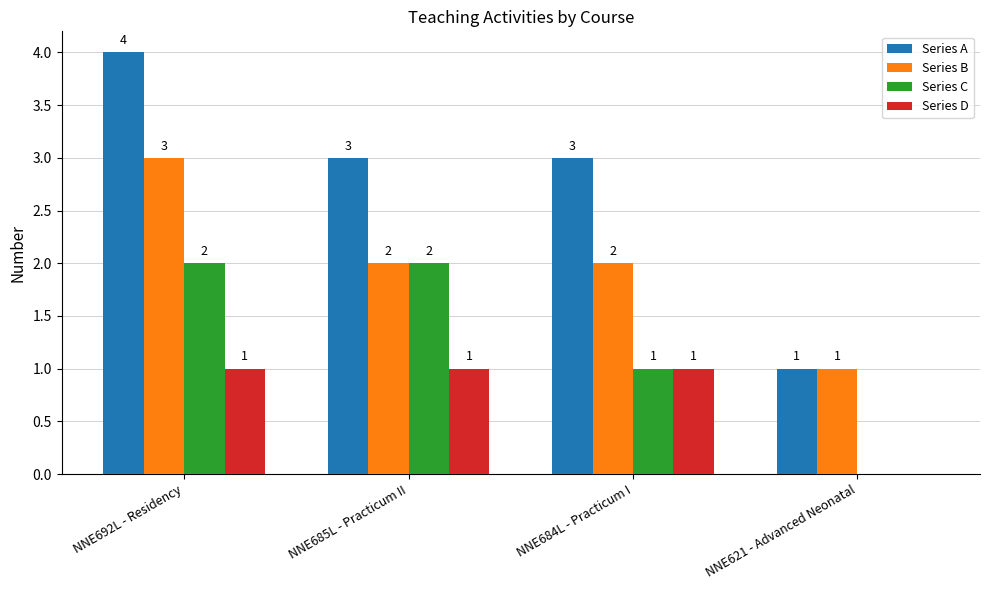

Count the Series A values in the range 3 to 4.

3